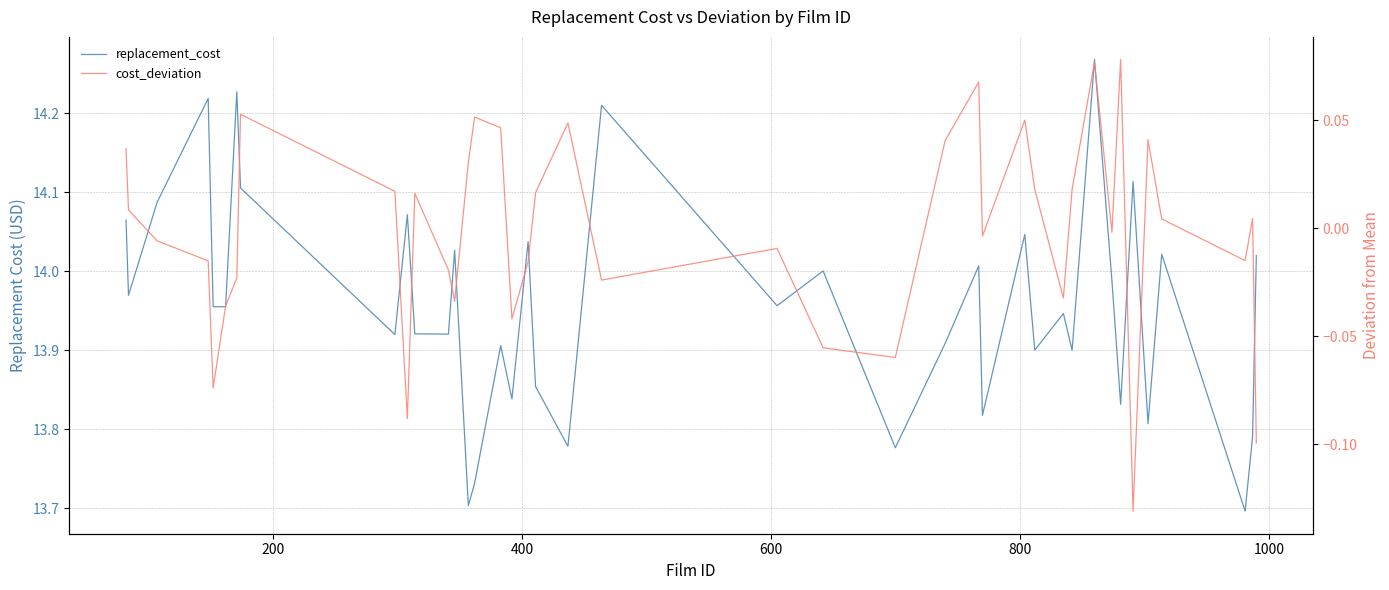

Reading right to left, extract all data points from this chart.

replacement_cost: 14.0	13.8	13.7	14.0	13.8	14.1	13.8	14.0	14.3	13.9	13.9	13.9	14.0	13.8	14.0	13.9	13.8	14.0	14.0	14.2	13.8	13.9	14.0	13.8	13.9	13.7	13.7	14.0	13.9	13.9	14.1	13.9	14.1	14.2	14.0	14.0	14.2	14.1	14.0	14.1
cost_deviation: -0.1	0.0	-0.0	0.0	0.0	-0.1	0.1	-0.0	0.1	0.0	-0.0	0.0	0.1	-0.0	0.1	0.0	-0.1	-0.1	-0.0	-0.0	0.0	0.0	-0.0	-0.0	0.0	0.1	0.0	-0.0	-0.0	0.0	-0.1	0.0	0.1	-0.0	-0.0	-0.1	-0.0	-0.0	0.0	0.0